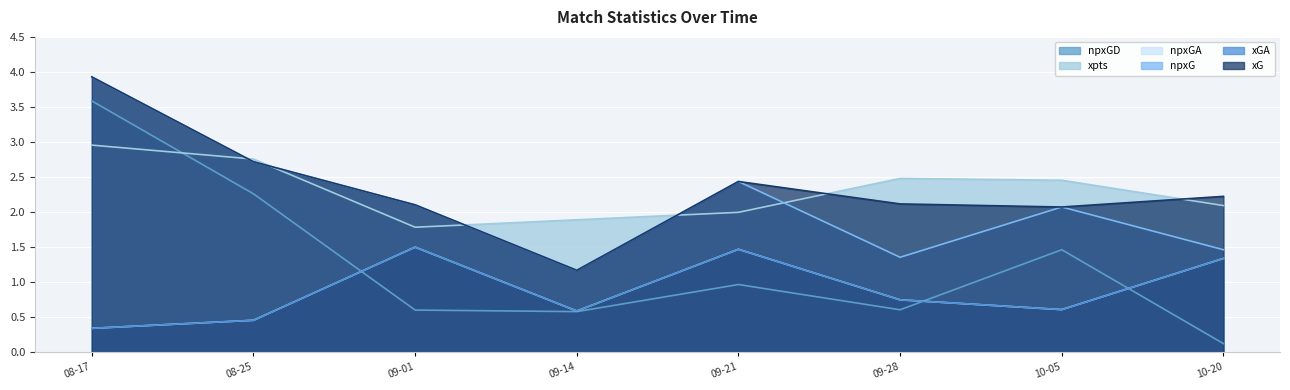

Between 10-20 and 09-28, which is larger?

10-20